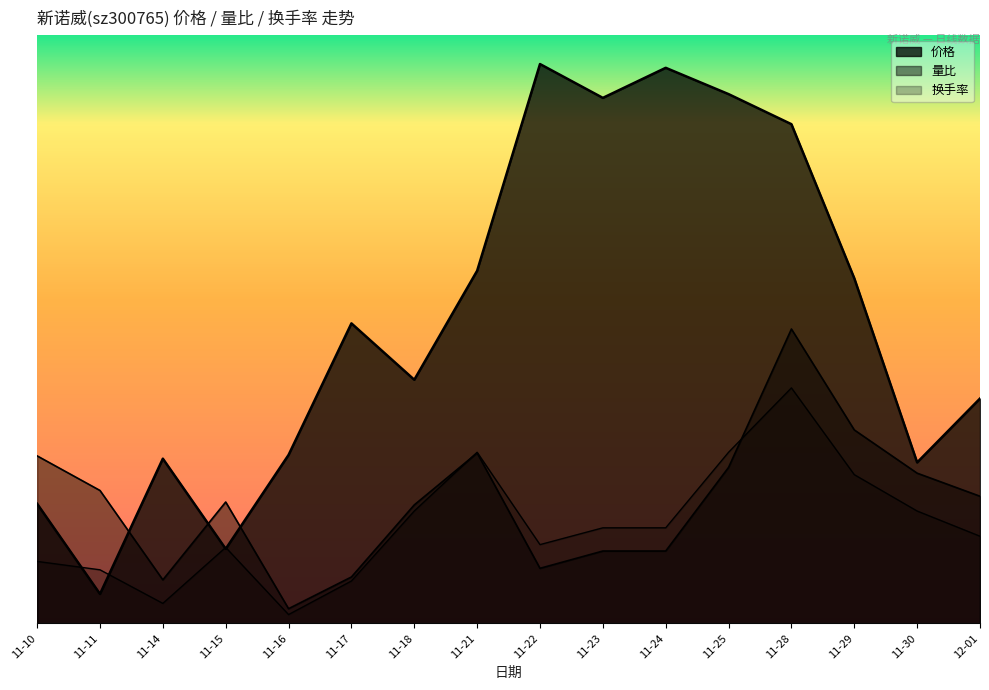

What is the label of the 14th point from the left?

11-29